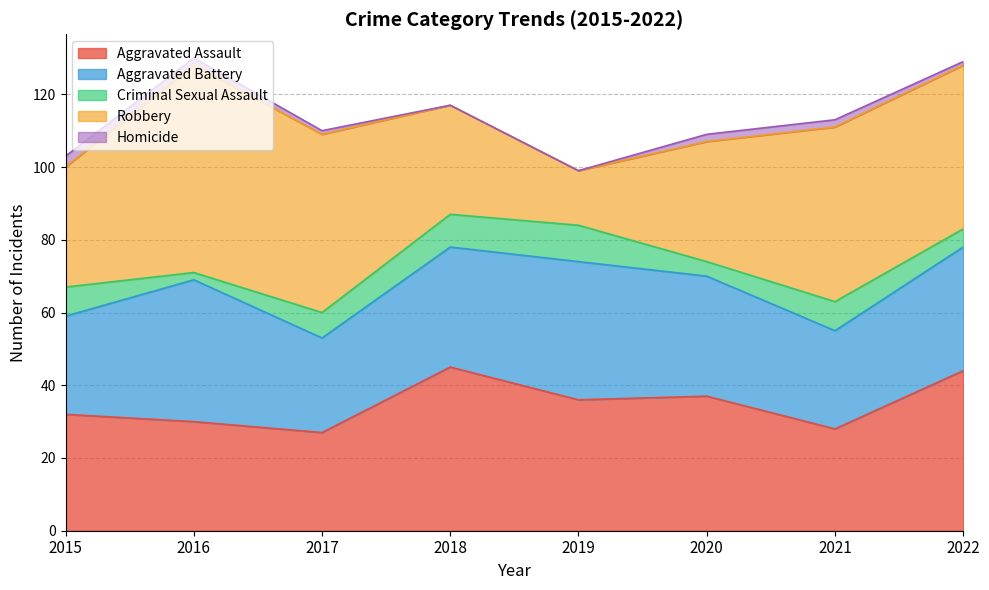

True or false: Homicide has more than 2 interior local peaks.

False